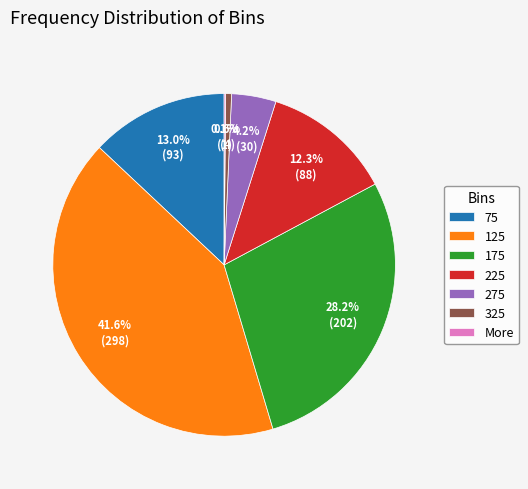

Is there any slice that represents more than half of the pie?

No